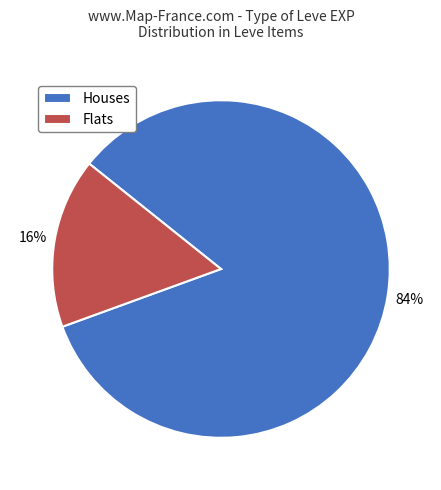

Which category has the biggest portion of the pie?

Houses